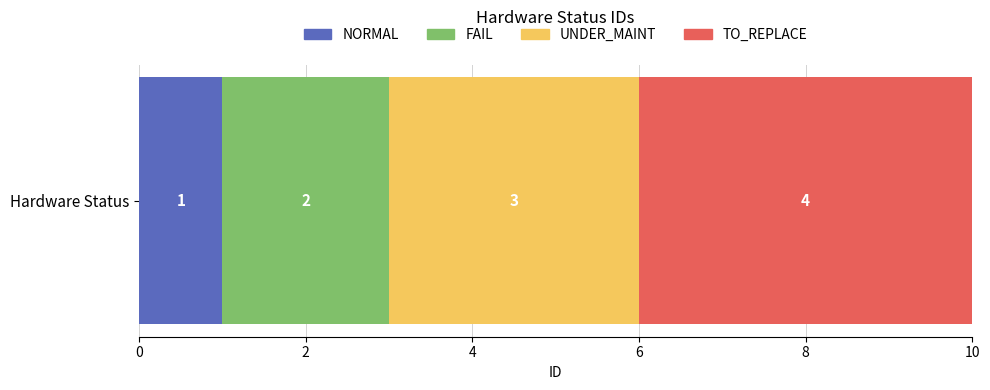

Is it true that NORMAL equals 0 at Hardware Status?

False